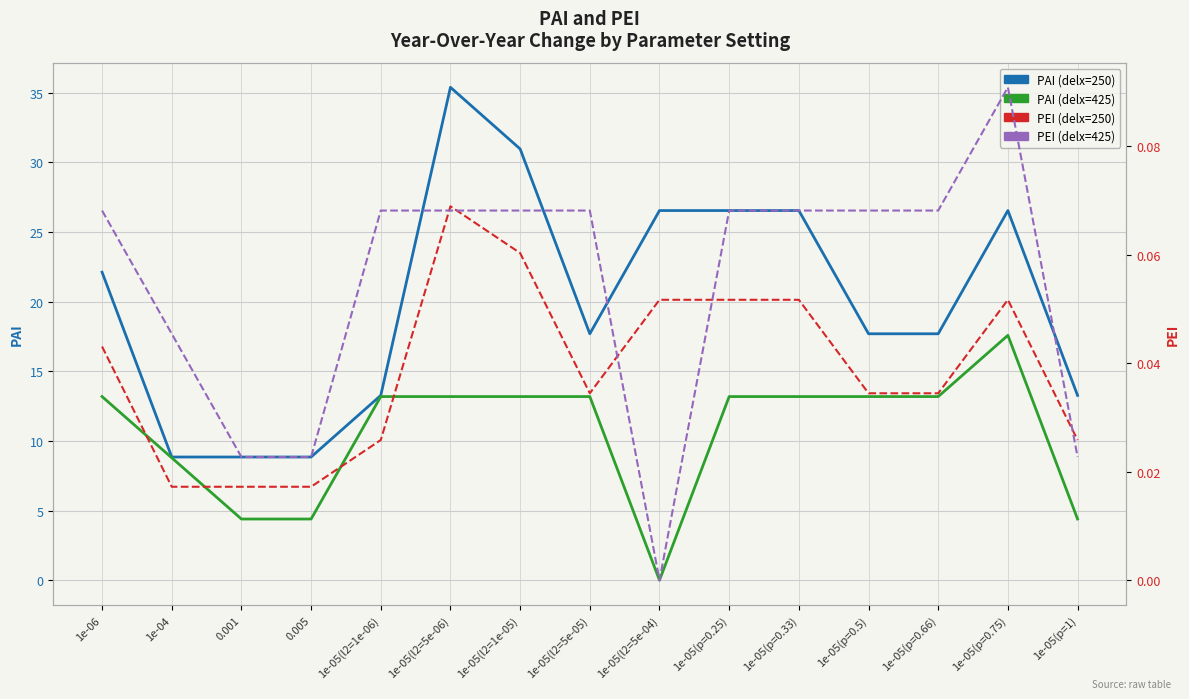

How many categories are shown in the chart?

15